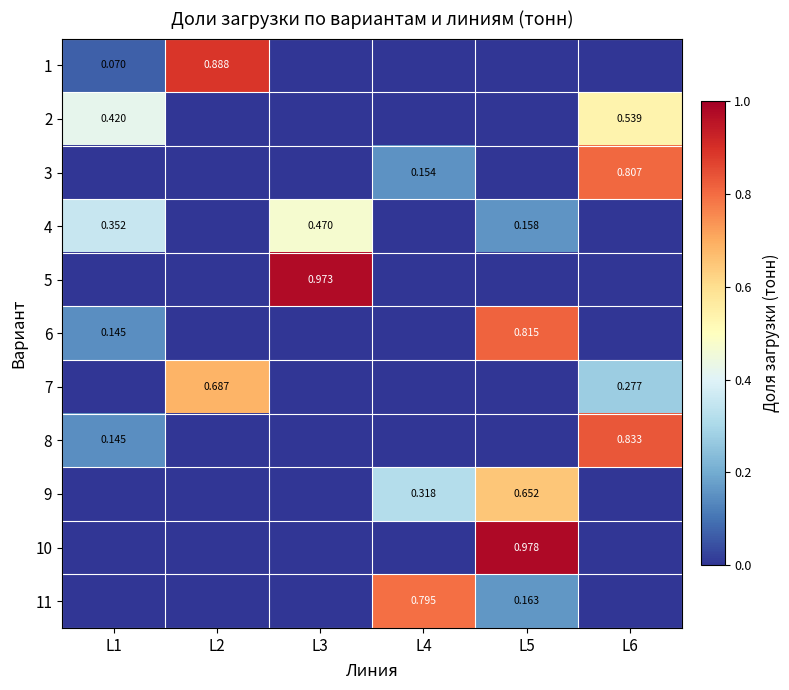

At how many categories does at least one series exceed 0?

6